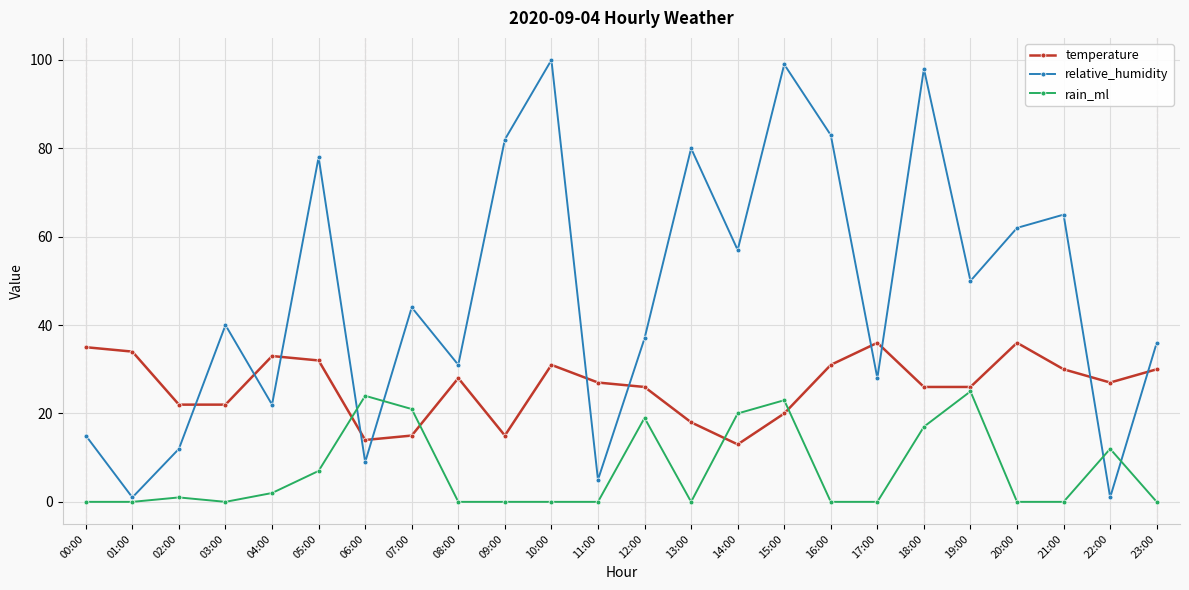

What is the spread (max minus min) of values at 06:00?

15